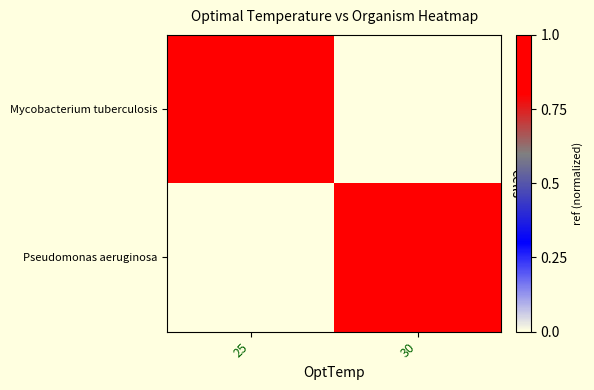

At 30, list the series in order from smallest to largest.

Mycobacterium tuberculosis, Pseudomonas aeruginosa